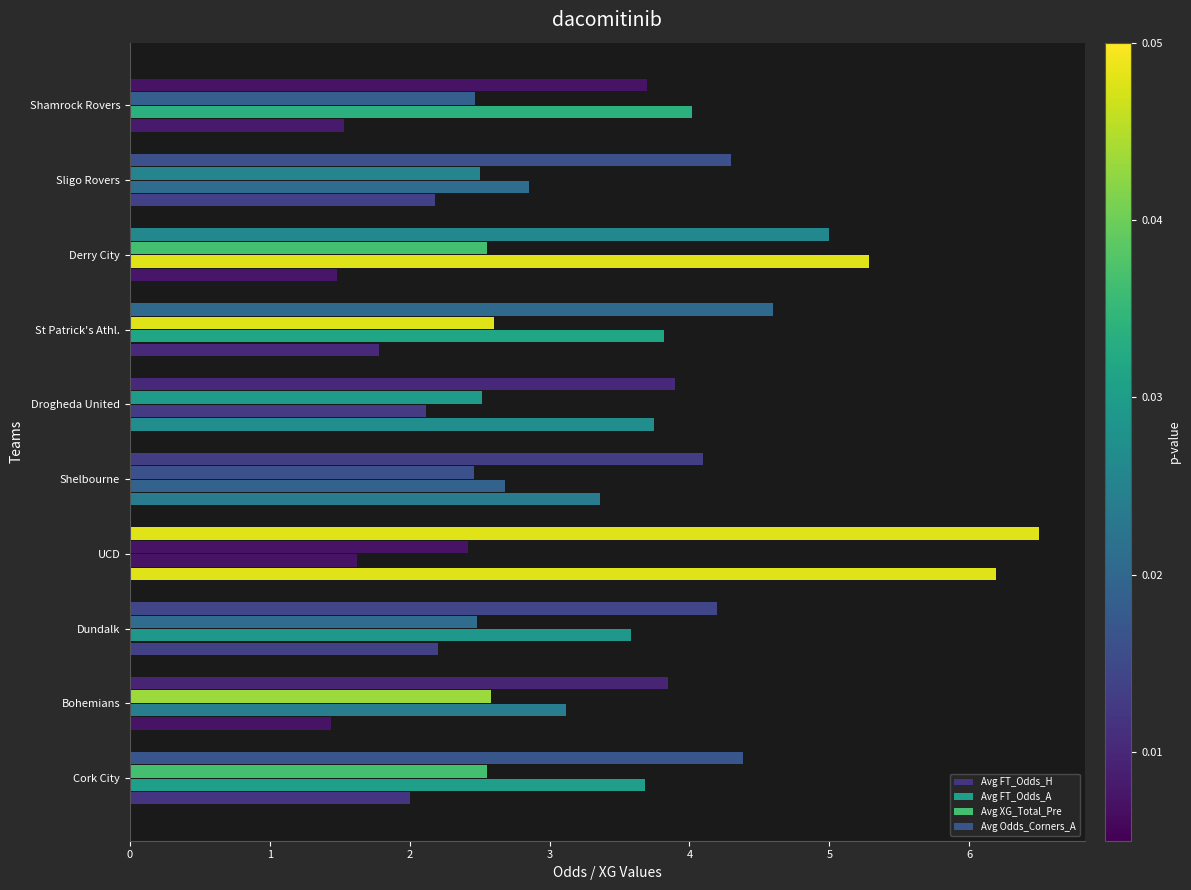

What is the minimum value for Avg FT_Odds_H?

1.4